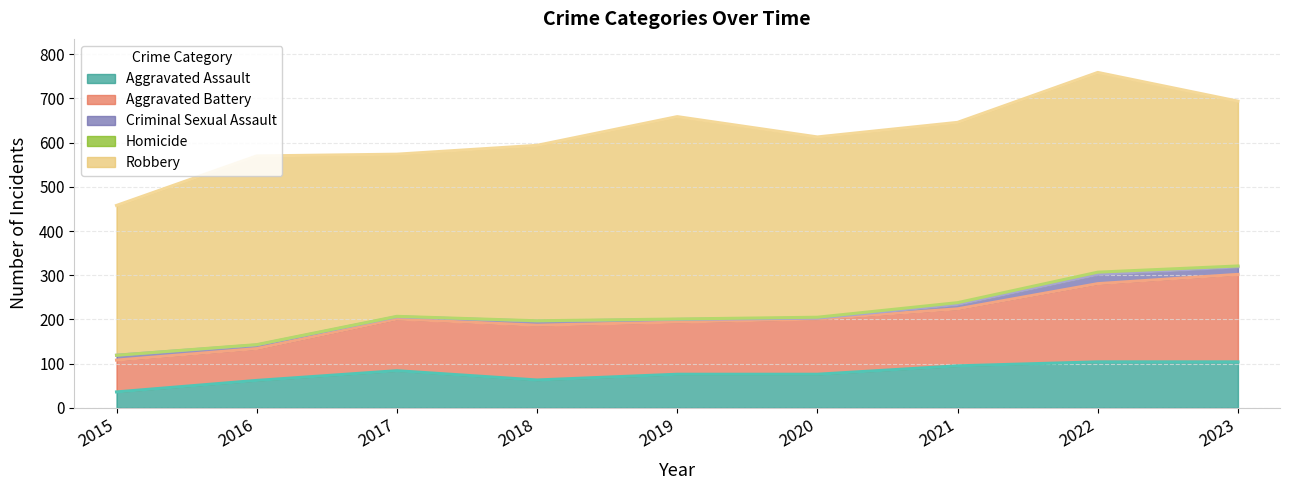

Which label corresponds to the smallest value in the chart?

2015